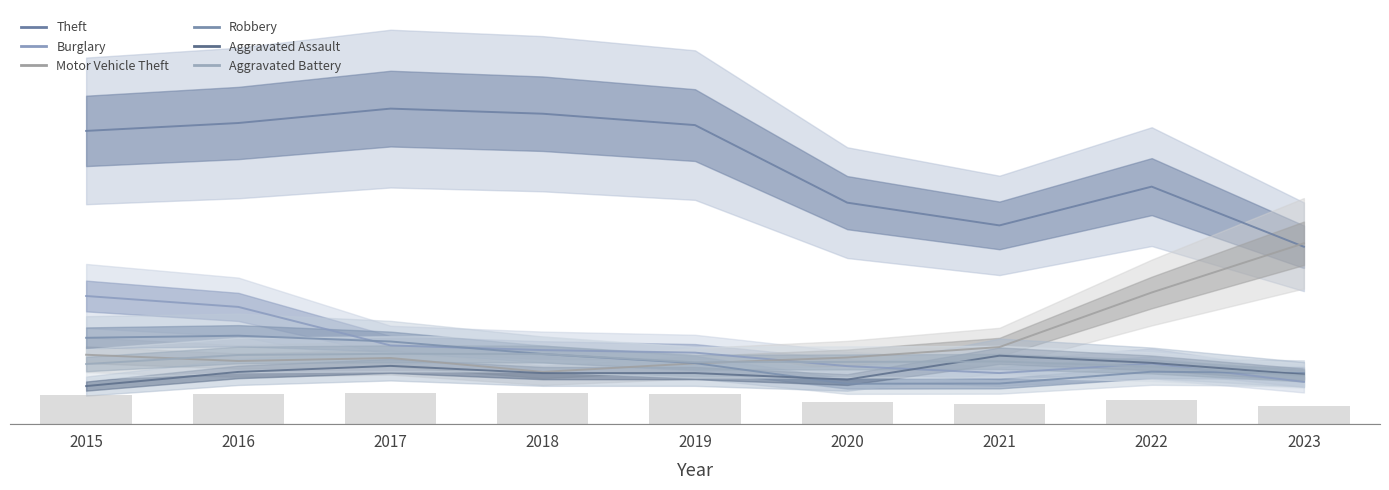

What are all the series names shown in the legend?

Theft, Burglary, Motor Vehicle Theft, Robbery, Aggravated Assault, Aggravated Battery